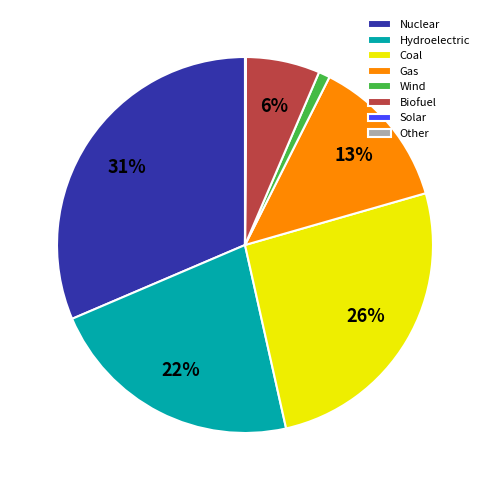

To the nearest percent, what is the average slice percentage?

12%